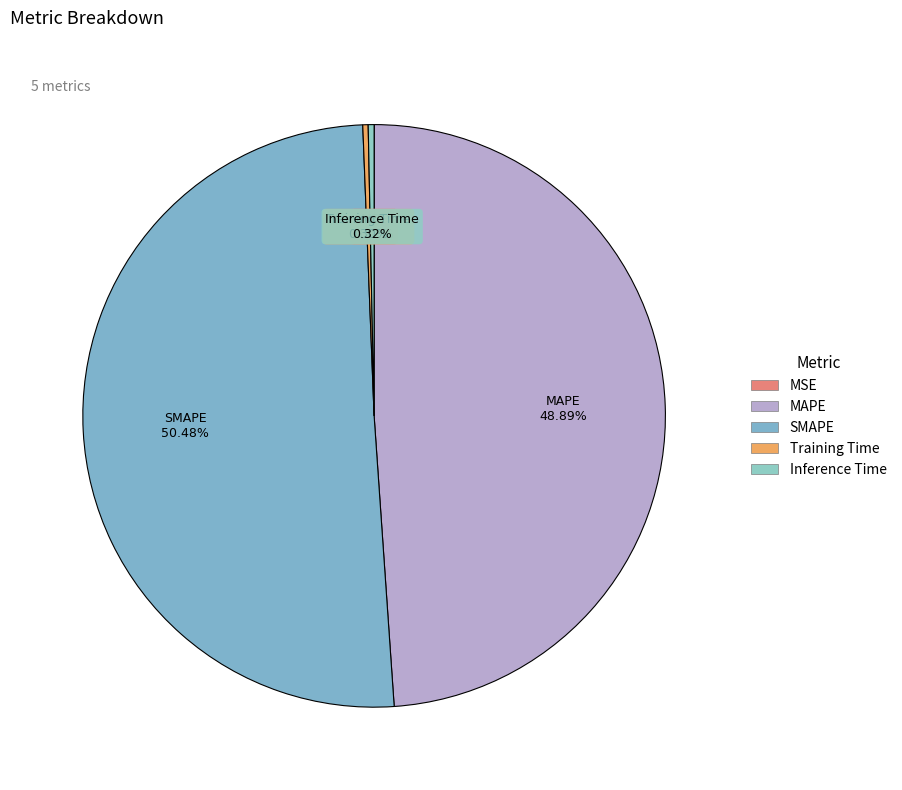

To the nearest percent, what is the difference between the largest and smallest slice percentages?

50%